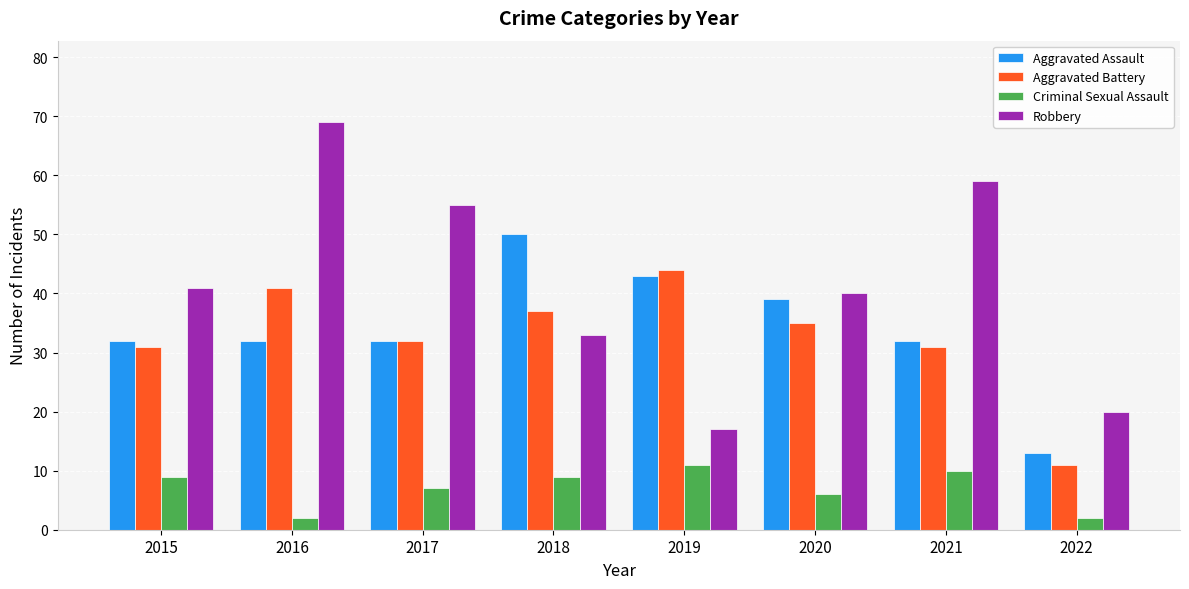

What is the difference between the second highest and second lowest values in the Criminal Sexual Assault series?

8